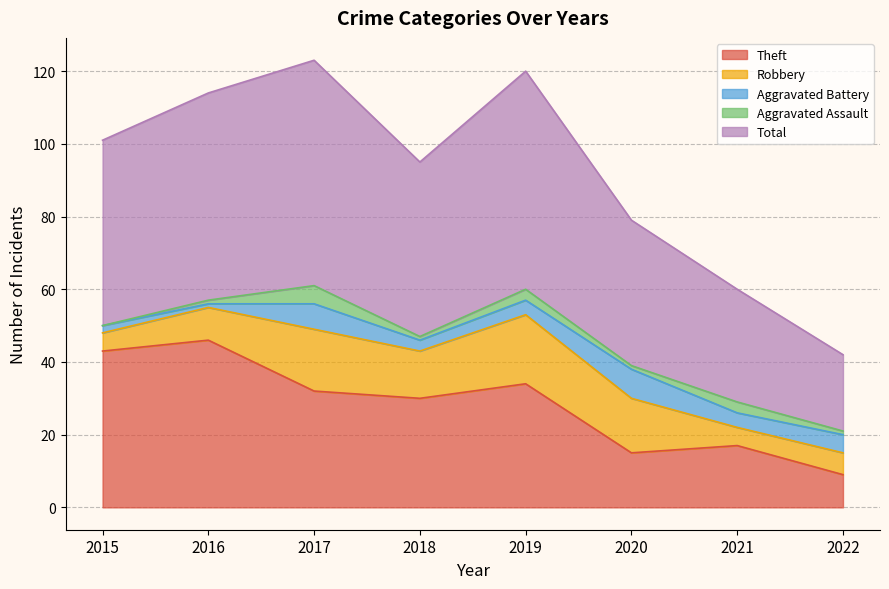

True or false: Total has a value of 77 at 2018.

False